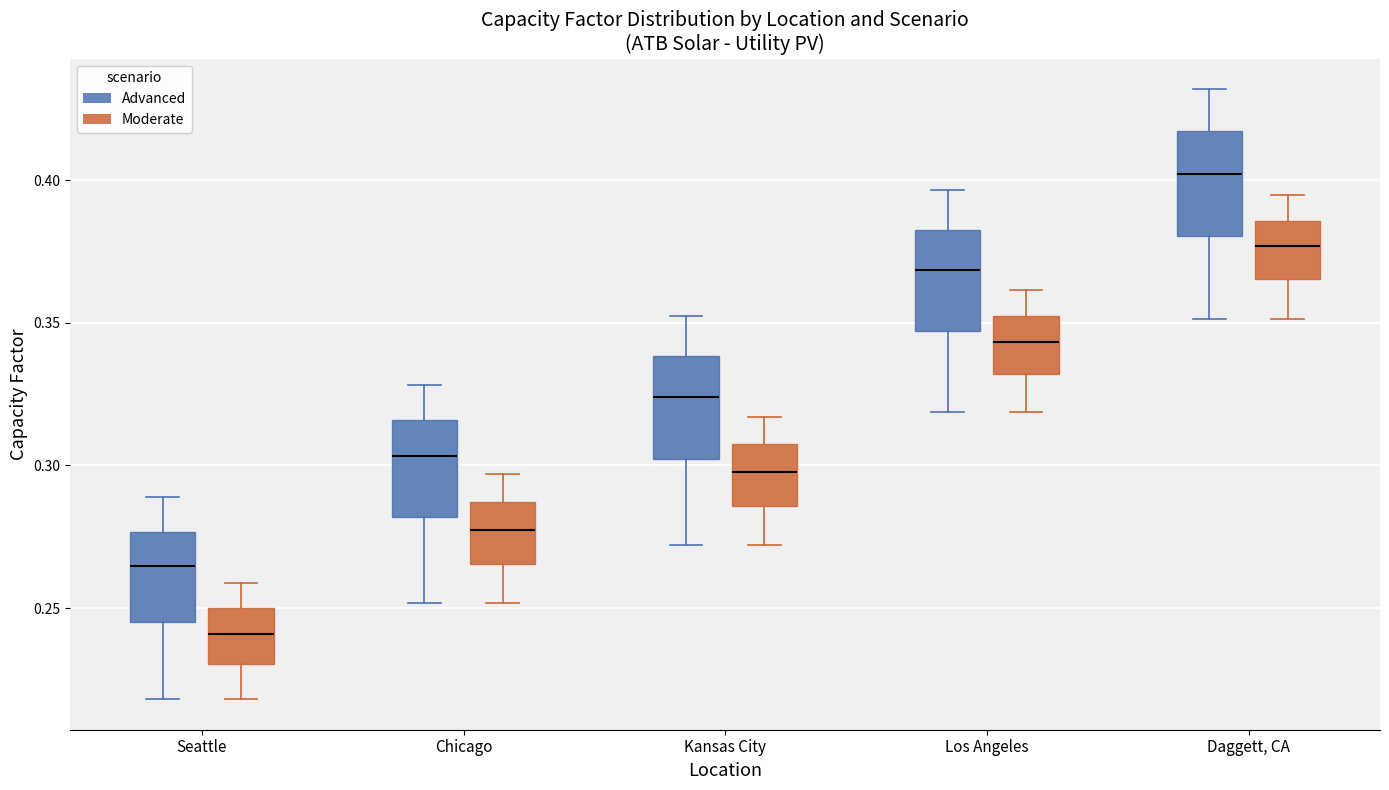

Where does the median line of the box for Los Angeles (Advanced) sit on the y-axis? The values are not printed on the chart, so give them approximately, as read against the axis.

0.370